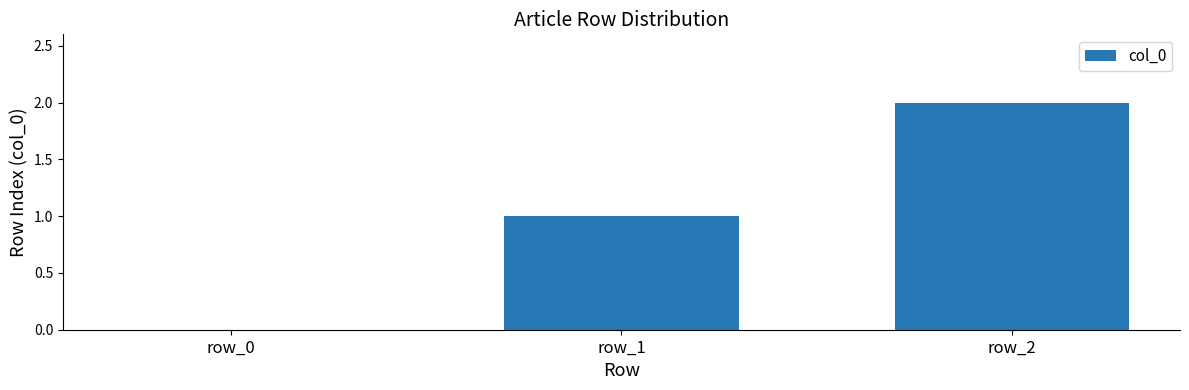

Which label corresponds to the largest value in the chart?

row_2